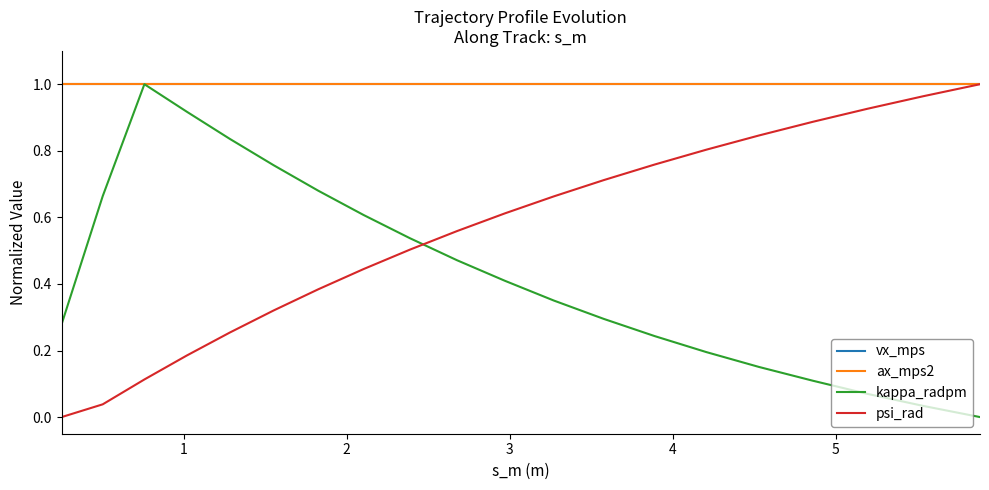

What is the average value of the vx_mps series?

1.0